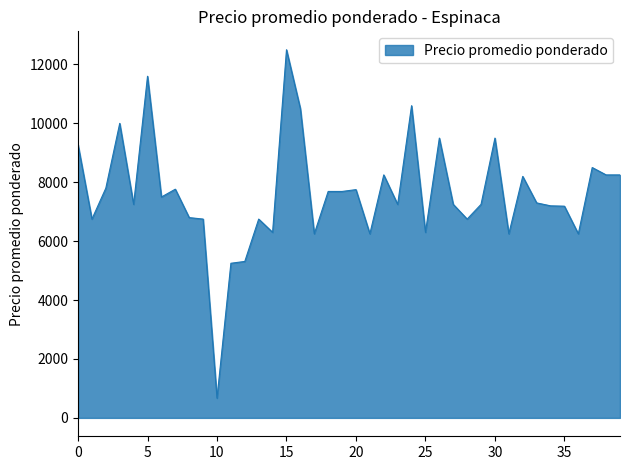

What is the greatest value displayed?

12500